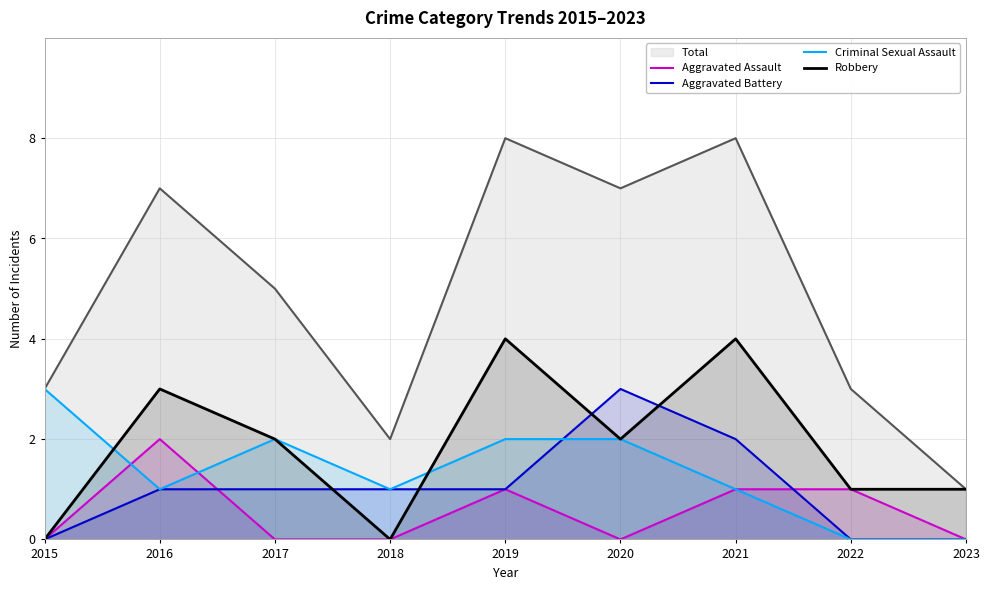

Which category has the highest value across all series?

2019